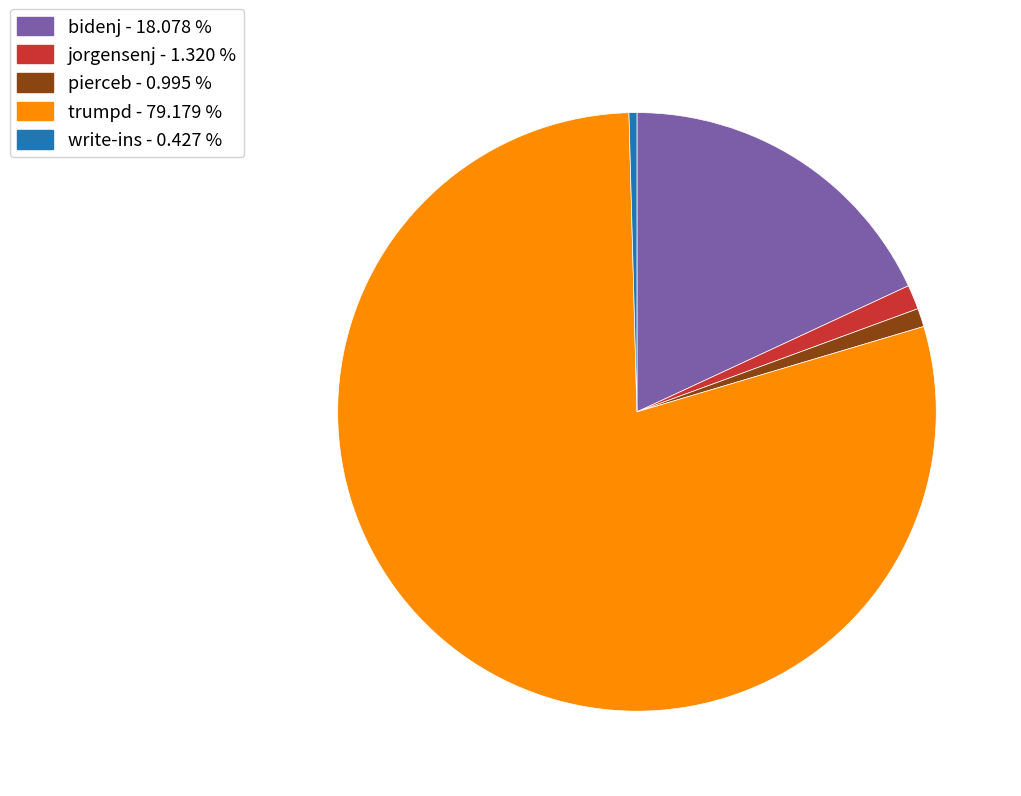

Combined, do jorgensenj - 1.320 % and bidenj - 18.078 % account for over 50%?

No